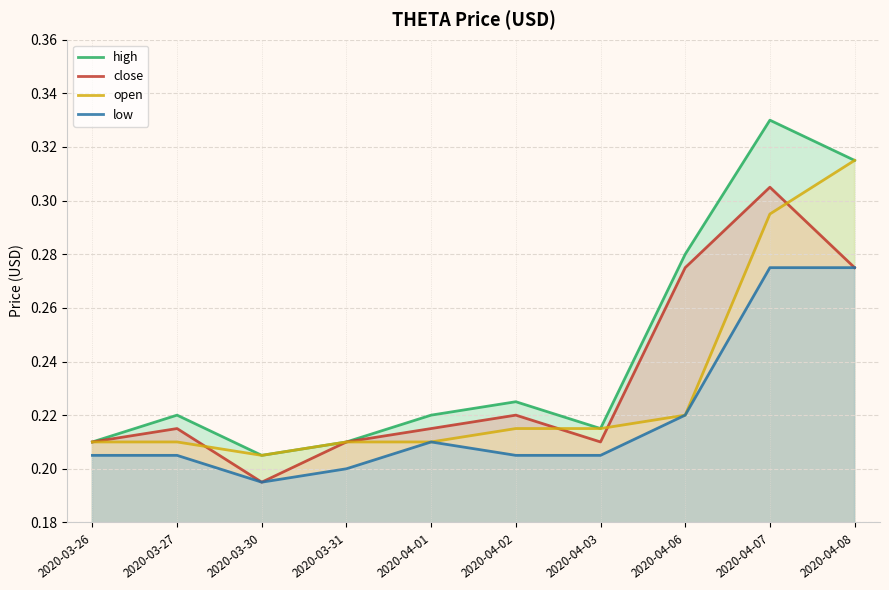

In high, how many points are higher than both neighbors (excluding endpoints)?

3